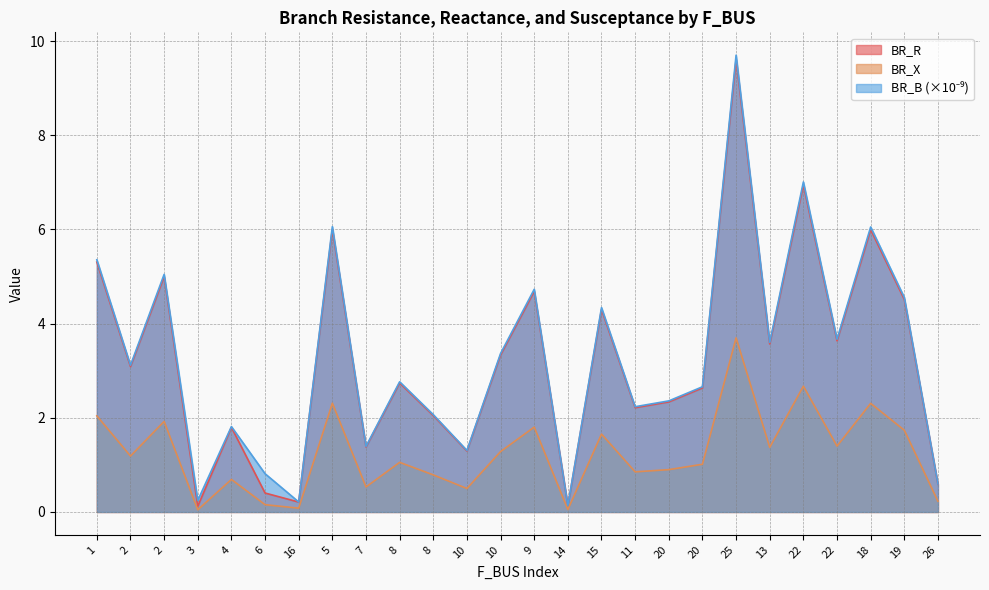

List the labels in order of BR_X value, smallest first.

3, 14, 16, 6, 26, 10, 7, 4, 8, 11, 20, 20, 8, 2, 10, 13, 22, 15, 19, 9, 2, 1, 18, 5, 22, 25